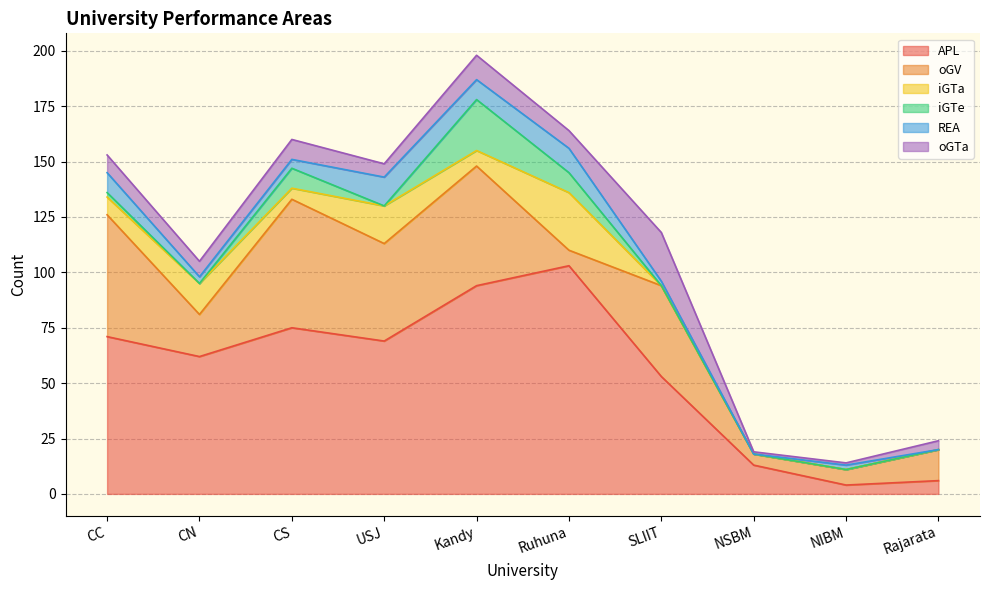

Where is iGTe nearest to the value 11?

CS